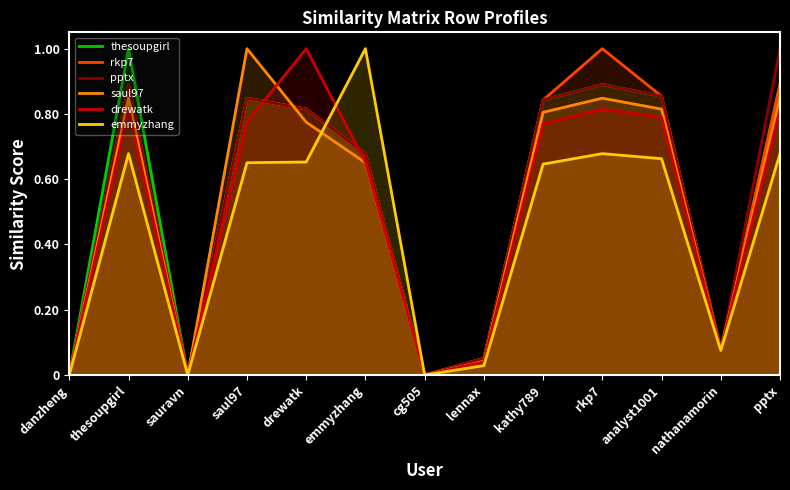

What is the sum of the pptx values at saul97 and emmyzhang?

1.5